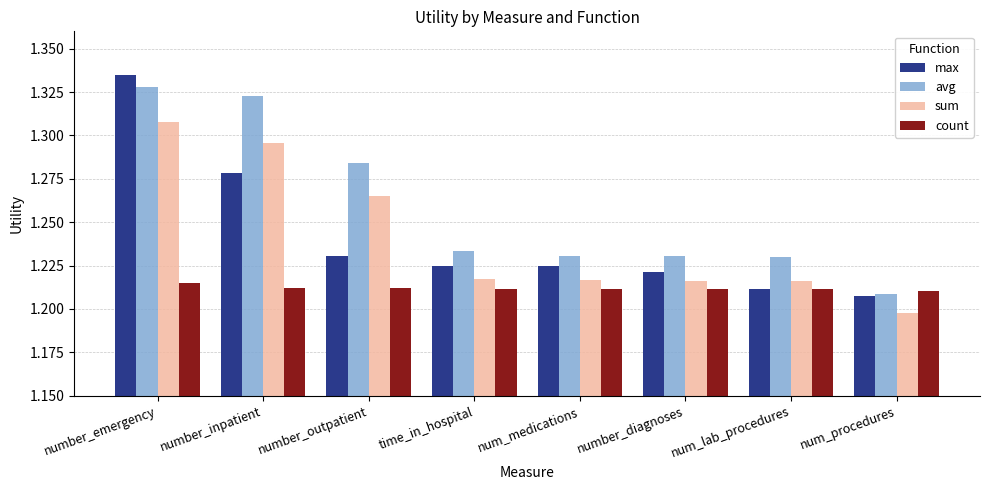

What is the label of the 6th bar from the left?

number_diagnoses